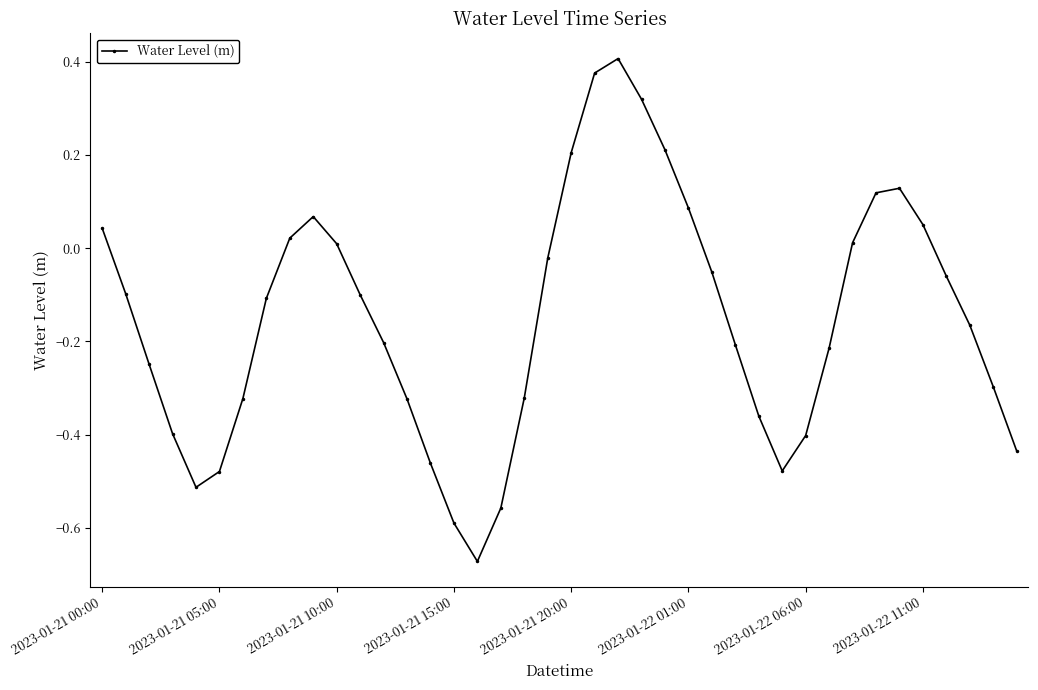

How many data points are less than 0?

26